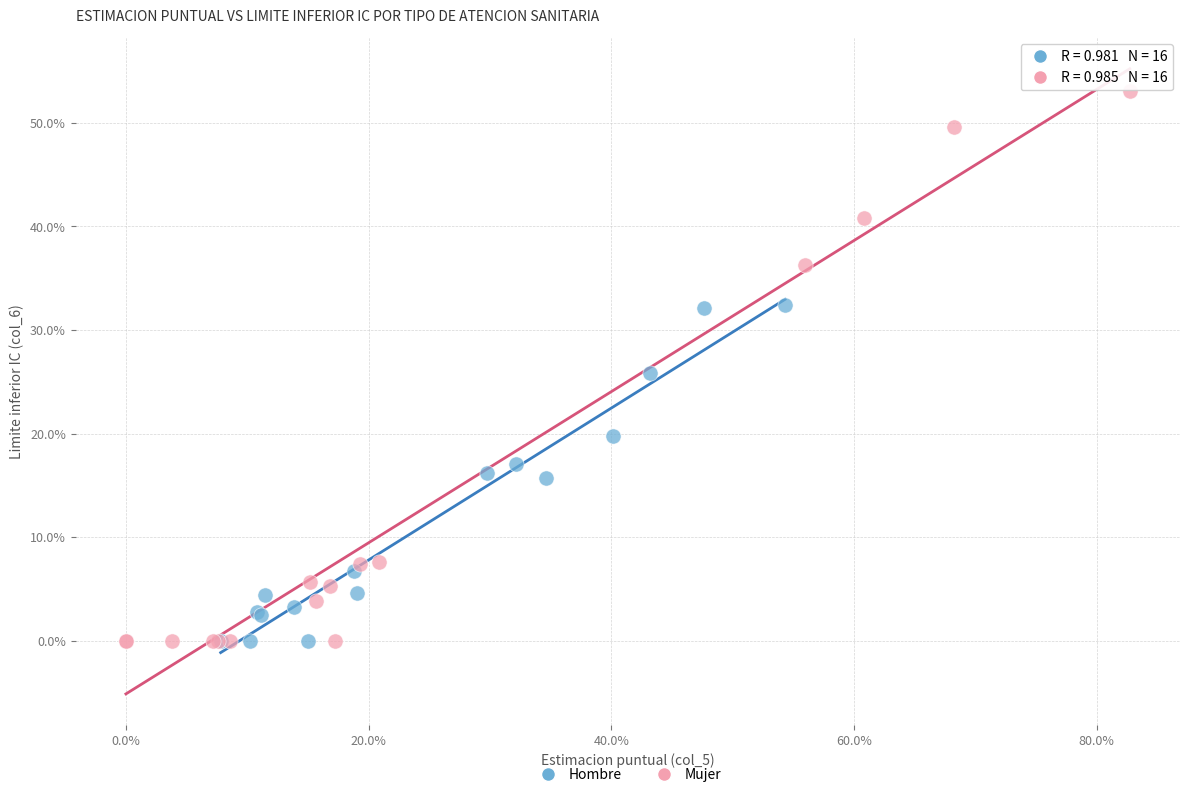

What are all the series names shown in the legend?

Hombre, Mujer